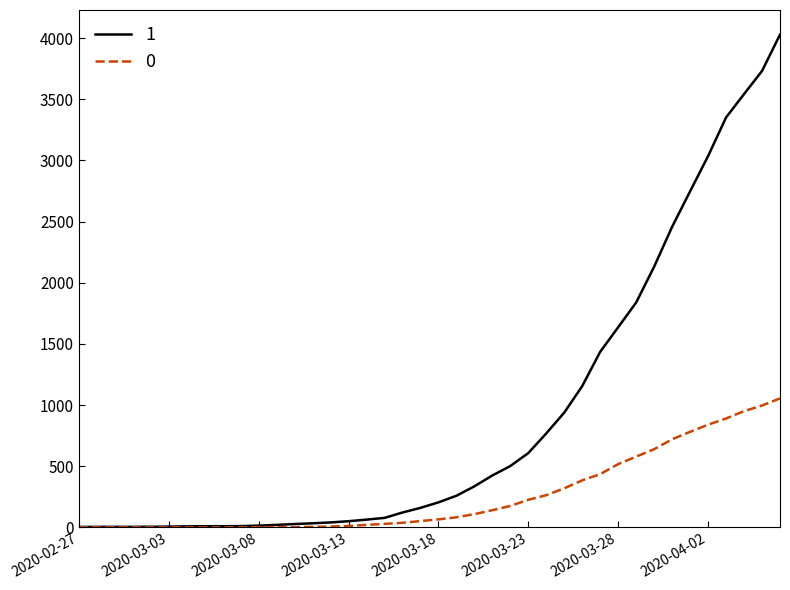

List the series in order of their peak value, lowest first.

0, 1